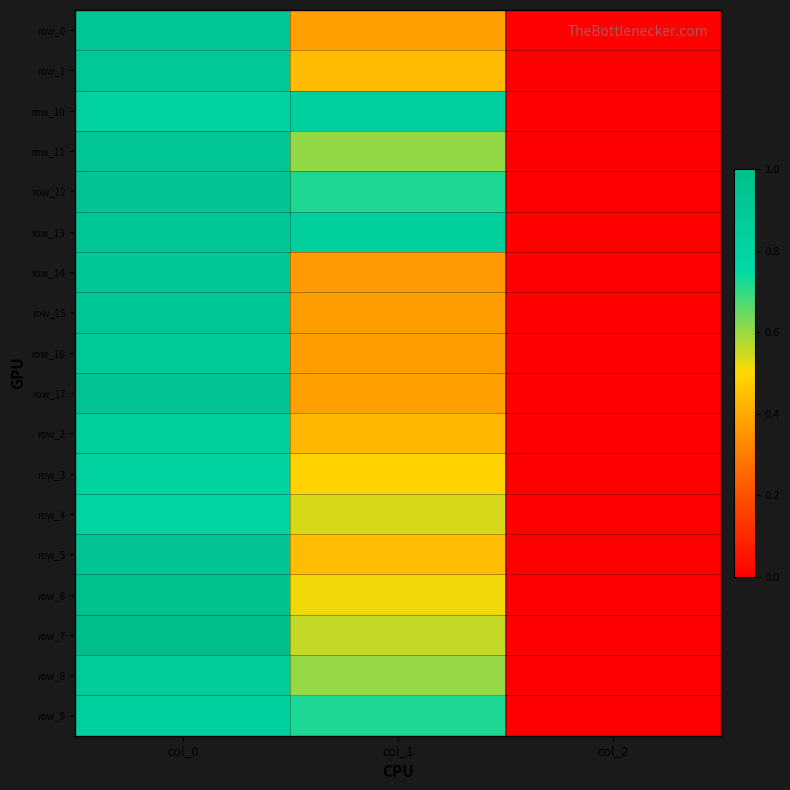

Is the value of row_1 at col_2 greater than the value of row_16 at col_2?

No